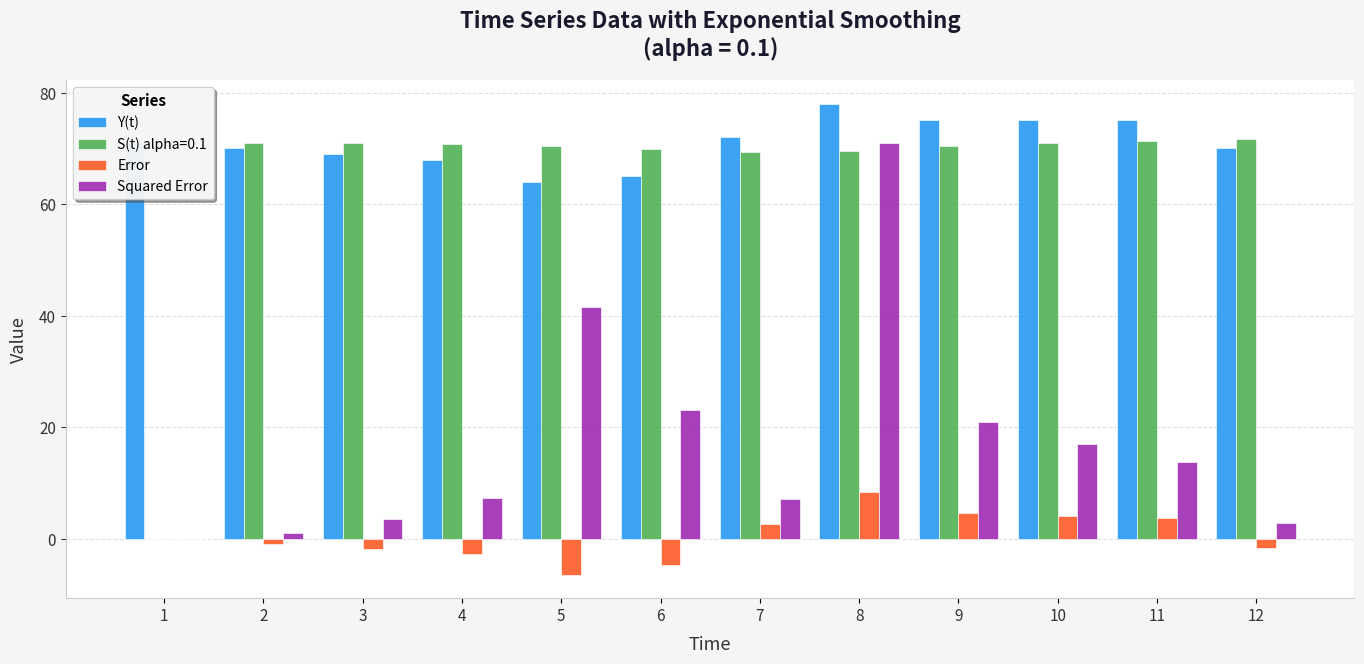

The value of Y(t) at 1 is 71.0. True or false?

True